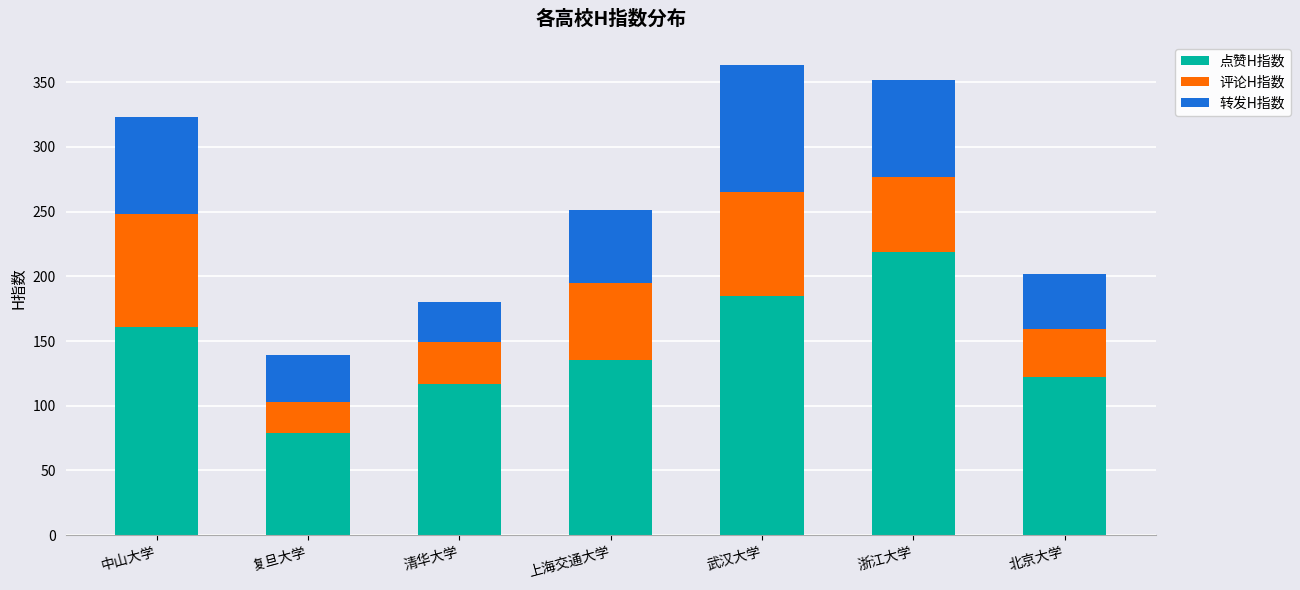

What is the total value across all series at 北京大学?

202